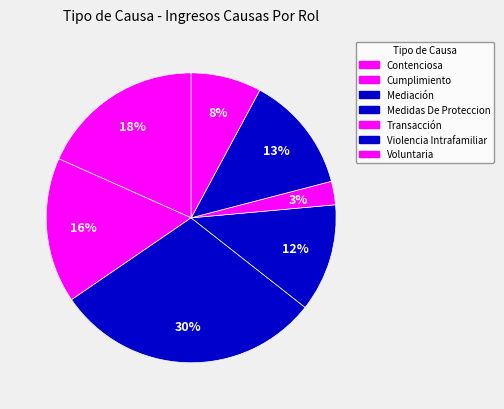

Between Transacción and Violencia Intrafamiliar, which is larger?

Violencia Intrafamiliar